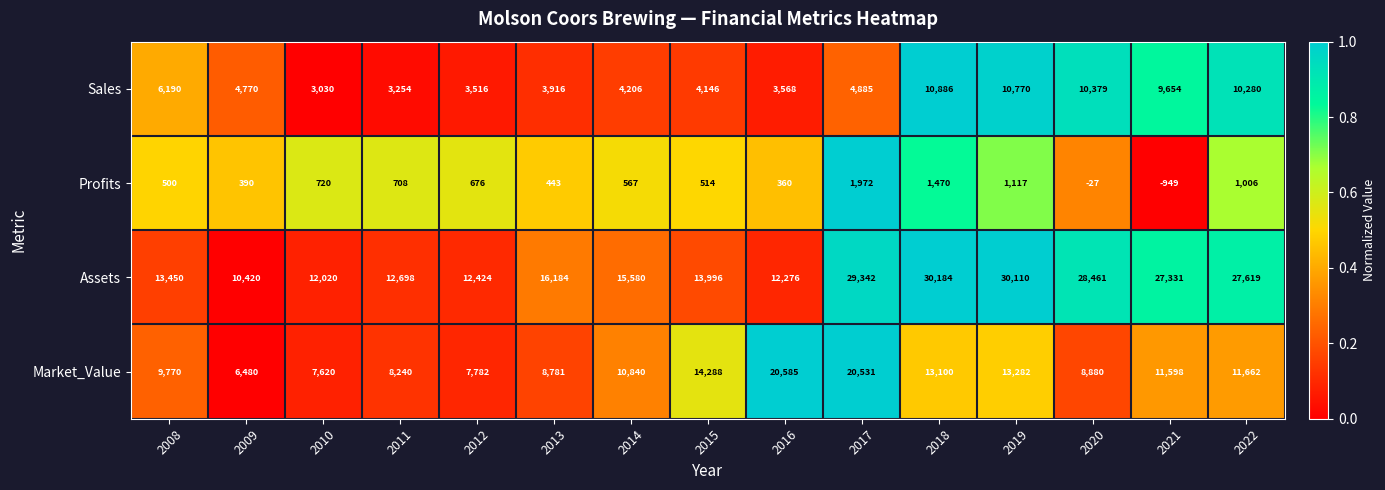

Which series has the largest range (max minus min)?

Assets